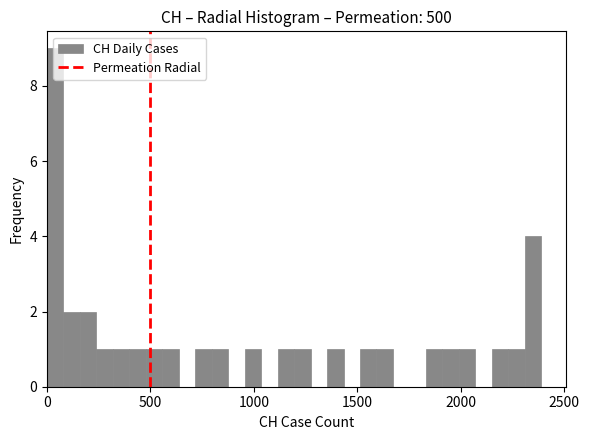

Read against the x-axis, roughly where is the centre of the tallest bar?

50